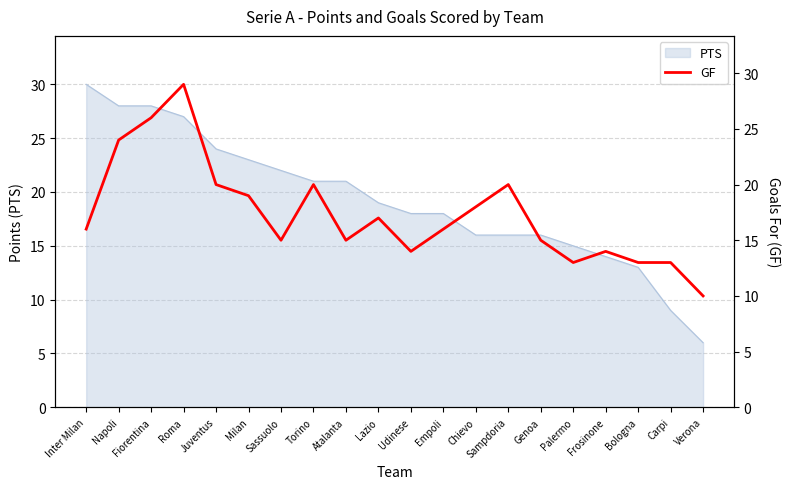

The PTS series shows 23 at Milan. True or false?

True